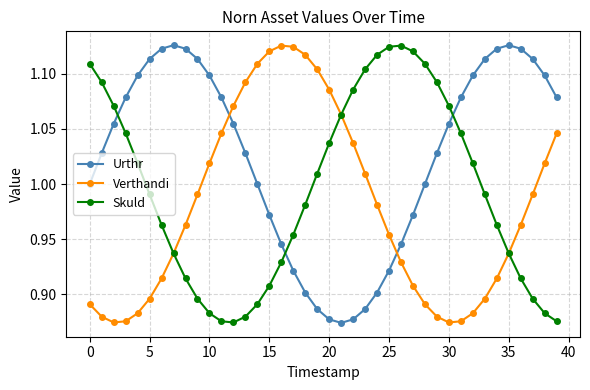

Does the chart have visible grid lines?

Yes